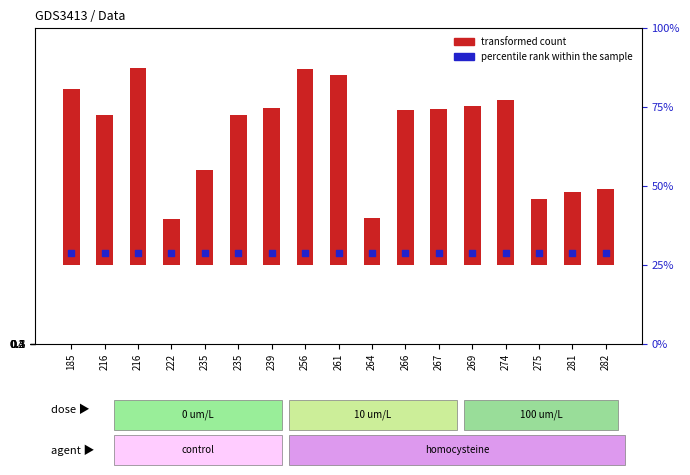

At which category is the sum across all series the highest?

216